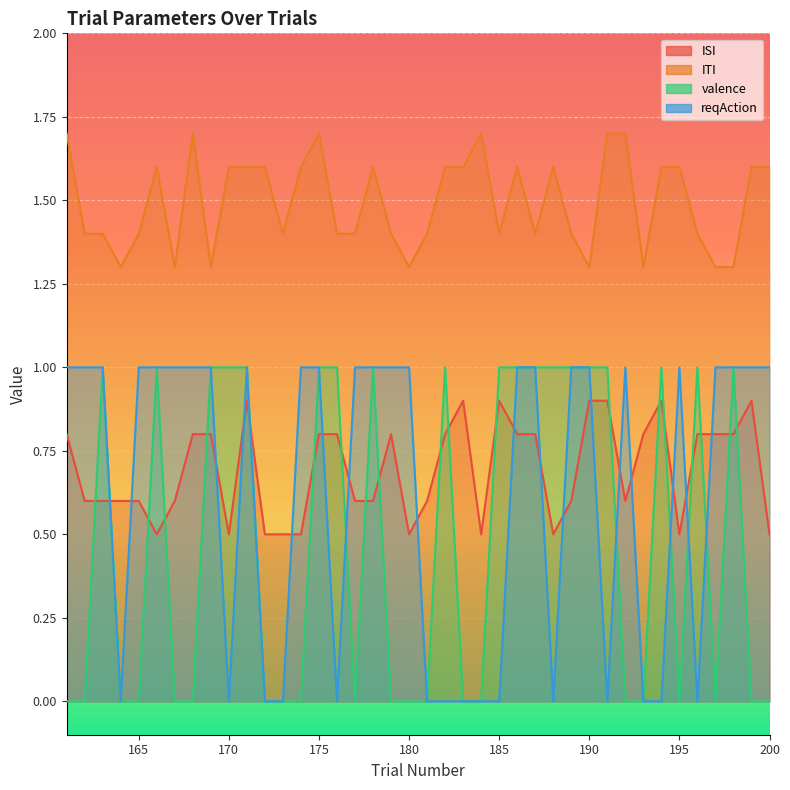

What is the maximum value shown in the chart?

1.7